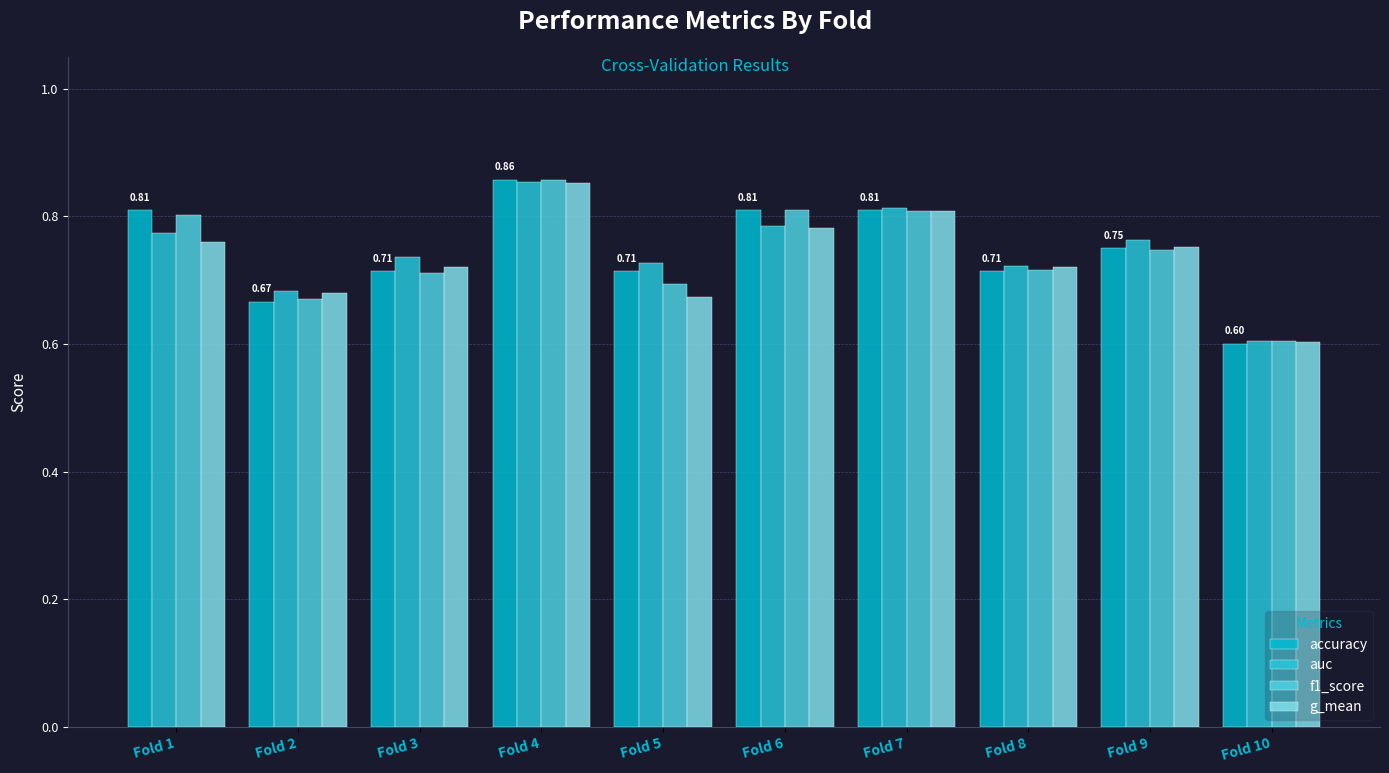

What is the approximate value of auc at Fold 8?

0.7